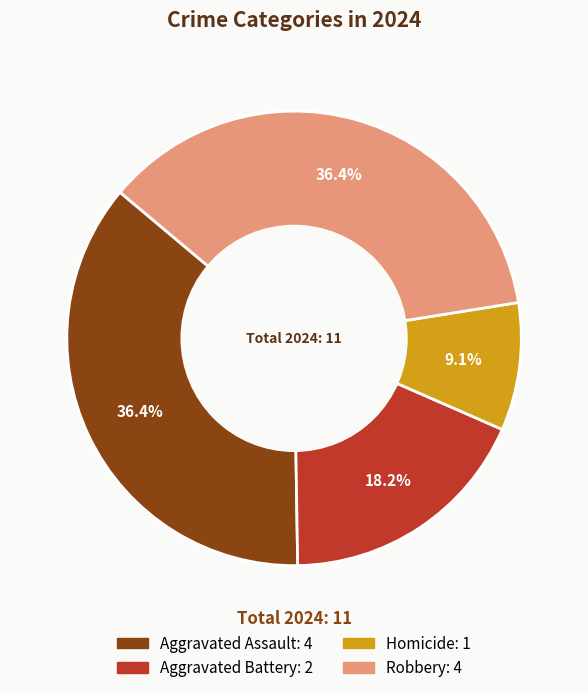

Which category has the smallest portion of the pie?

Homicide